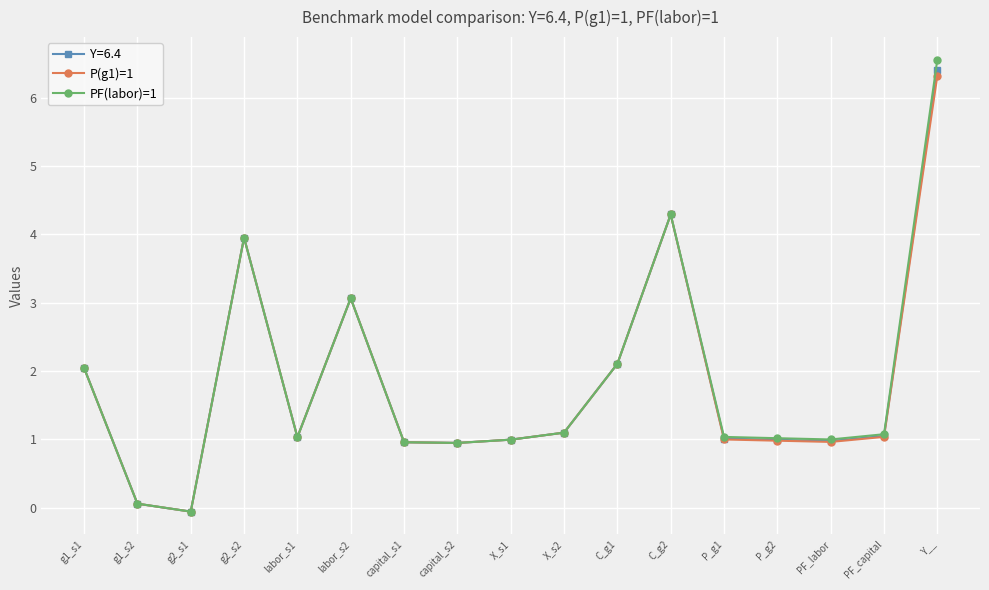

True or false: Y=6.4 has more than 2 interior local peaks.

True